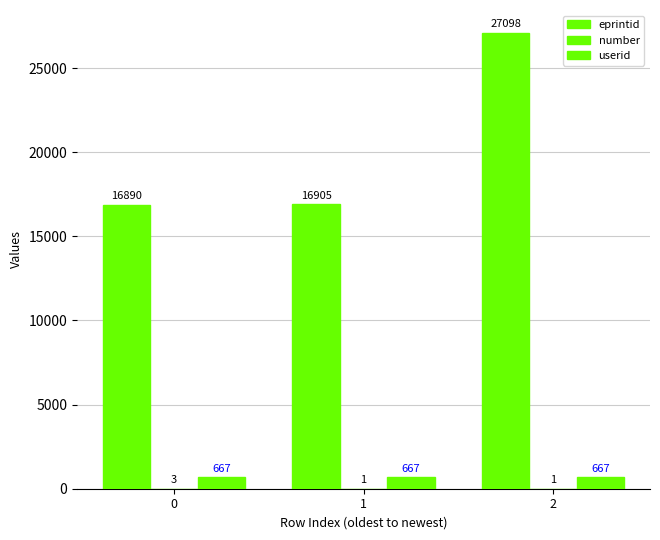

Rank the series by their maximum value, from lowest to highest.

number, userid, eprintid